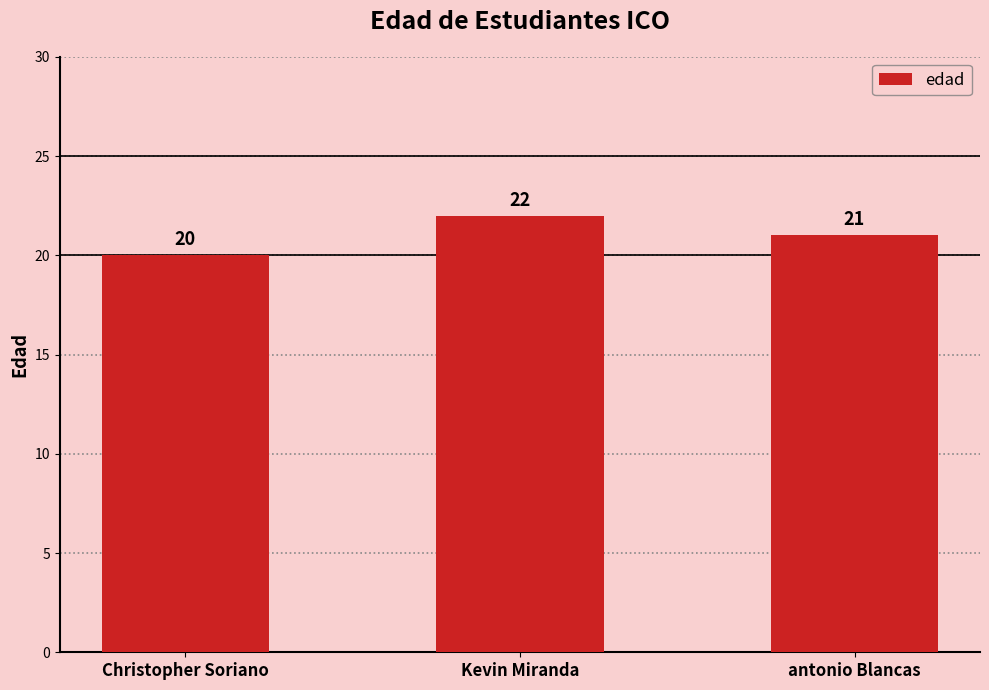

How many data points does each series have?

3